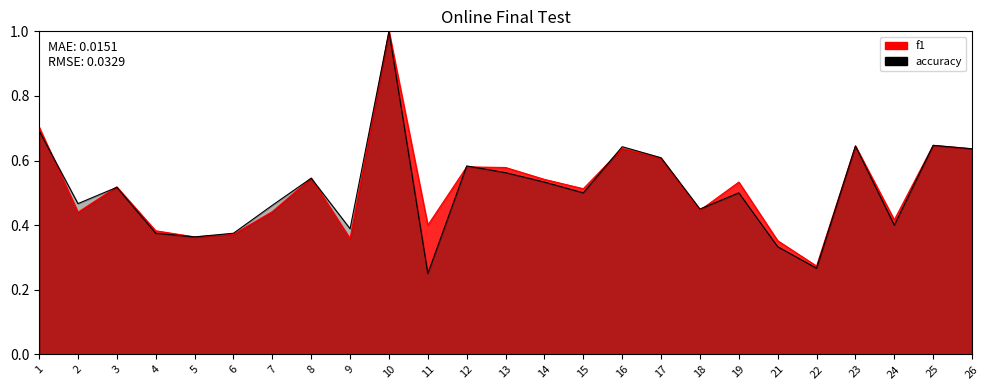

At which category does f1 reach its first local peak?

3